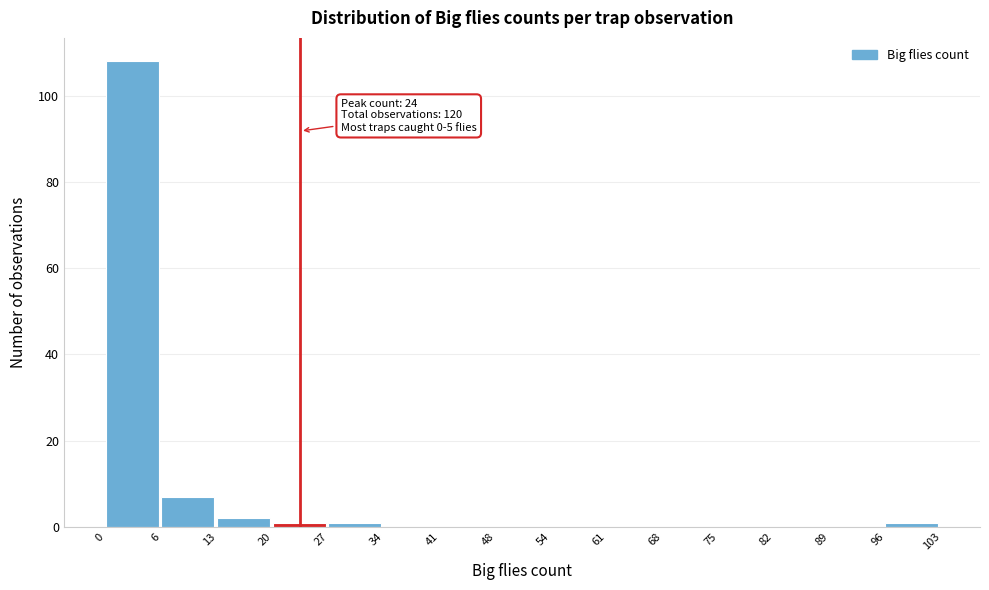

Which range on the x-axis has the tallest bar?

0 to 6